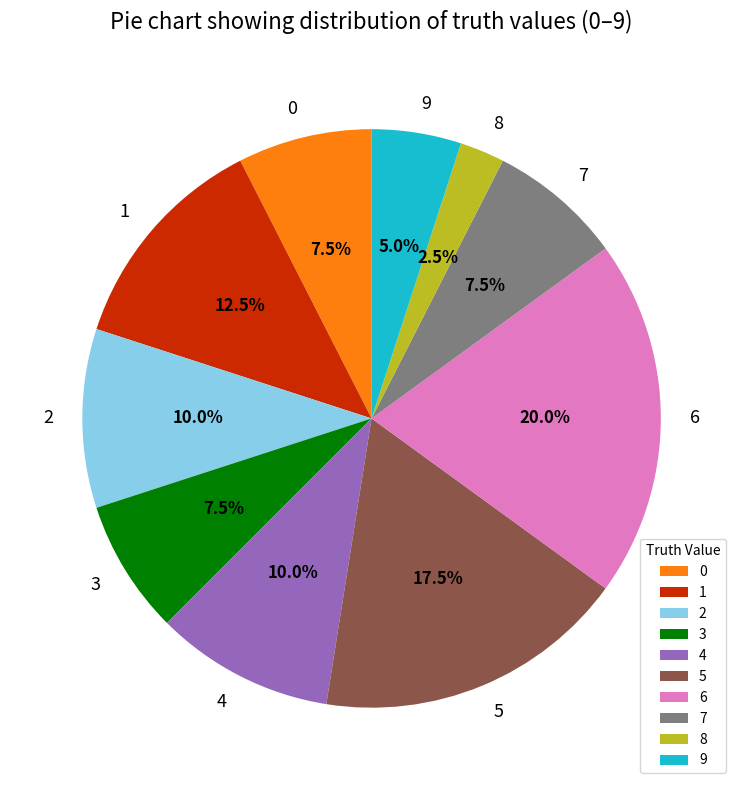

Does 1 account for over 50% of the chart?

No